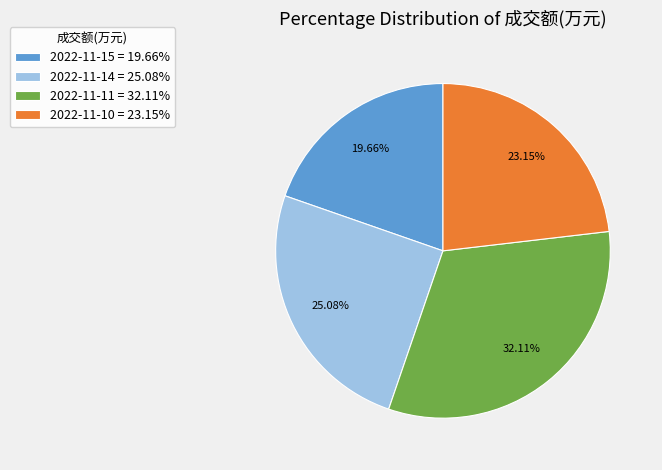

Approximately how many times larger is the value at 2022-11-10 compared to 2022-11-15?

1.2